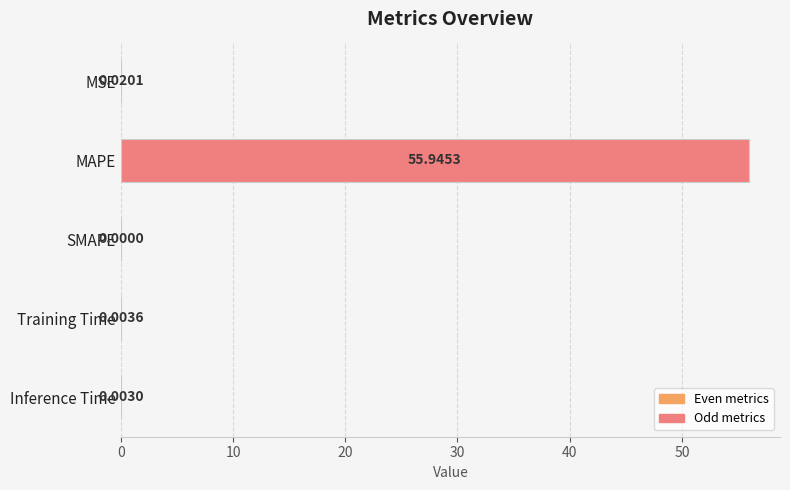

Where is the data nearest to the value 27?

MSE